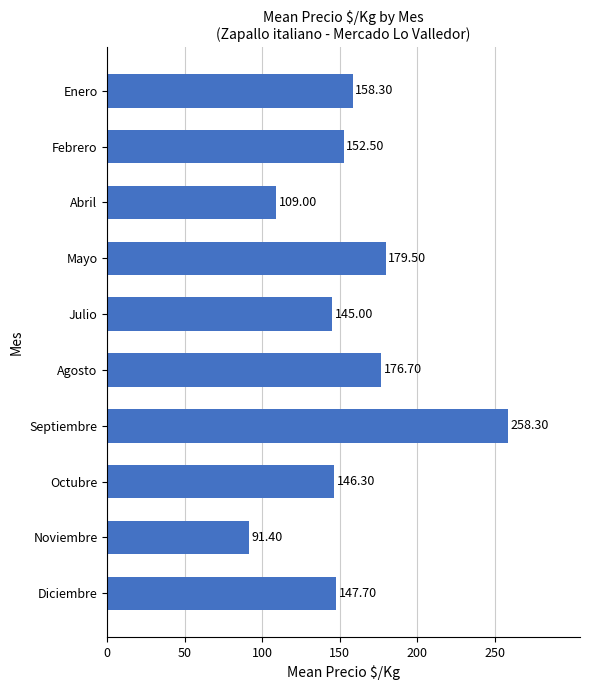

List the labels in order of value, smallest first.

Noviembre, Abril, Julio, Octubre, Diciembre, Febrero, Enero, Agosto, Mayo, Septiembre